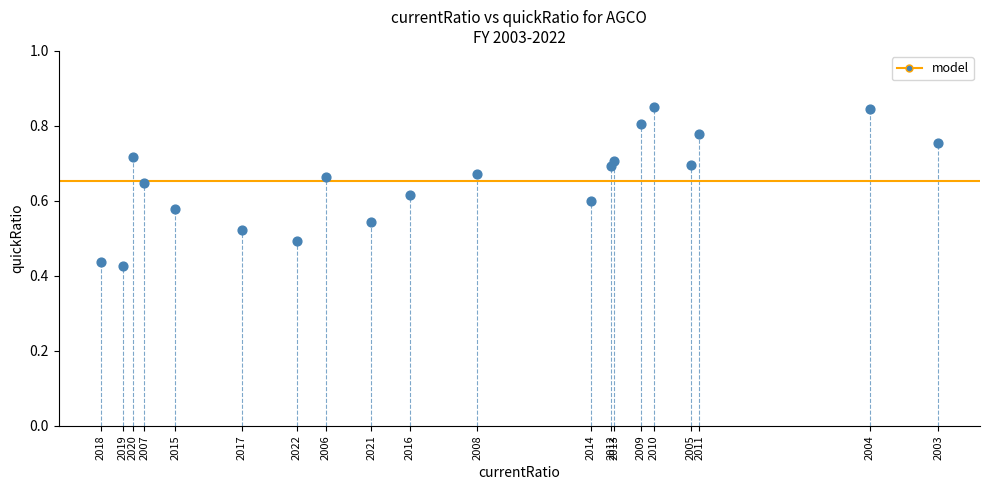

How many data points are displayed?

20